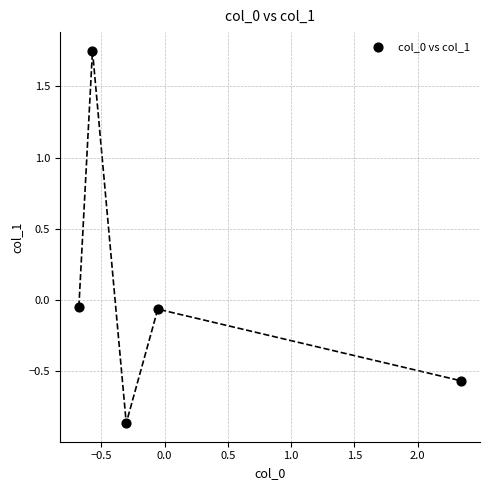

What is the range of Y values (max minus min)?

2.6